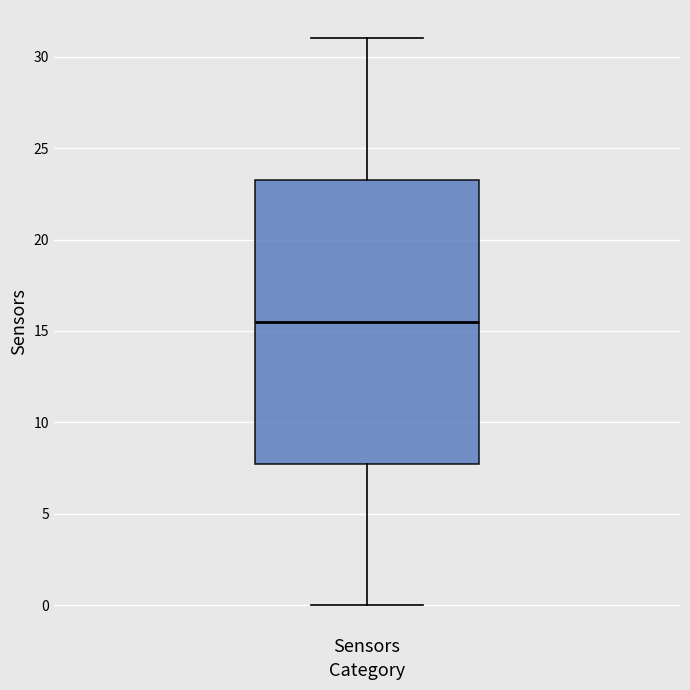

Read this box plot against the y-axis: the position of the median line, the range covered by the box, and the ends of both whiskers. The values are not printed on the chart, so give them approximately, as read against the axis.

median 15.5, box 8.0 to 23.5, whiskers 0.0 to 31.0